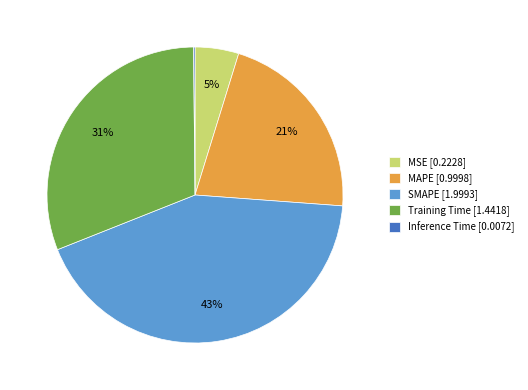

To the nearest percent, what portion does MAPE [0.9998] represent?

21%